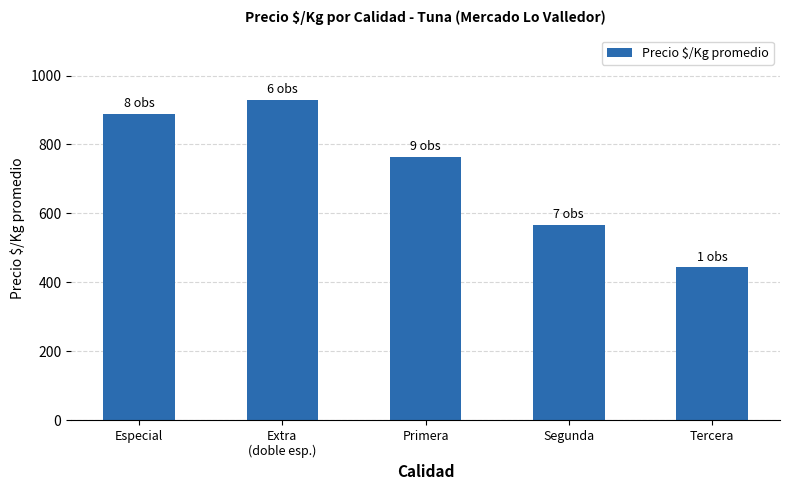

List the labels in order of value, largest first.

Extra
(doble esp.), Especial, Primera, Segunda, Tercera